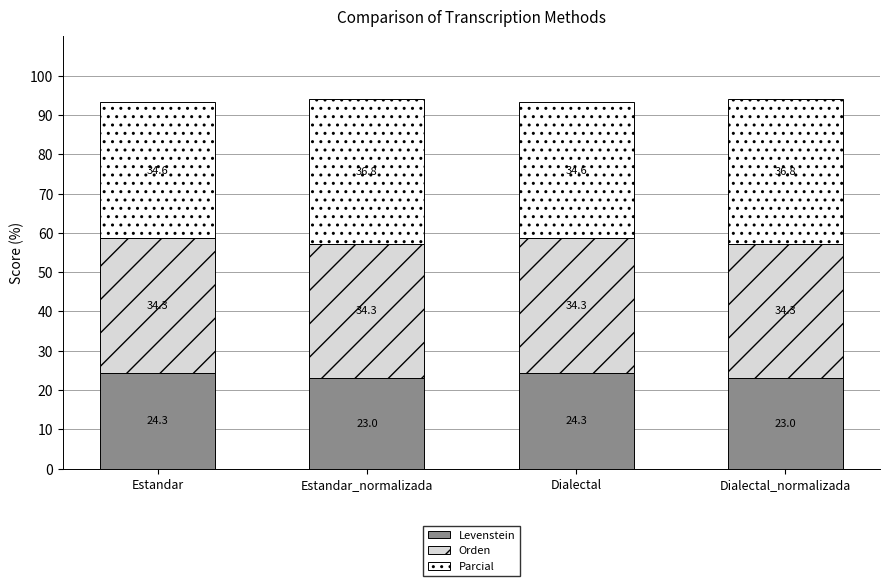

What is the total value across all series at Estandar?

93.2